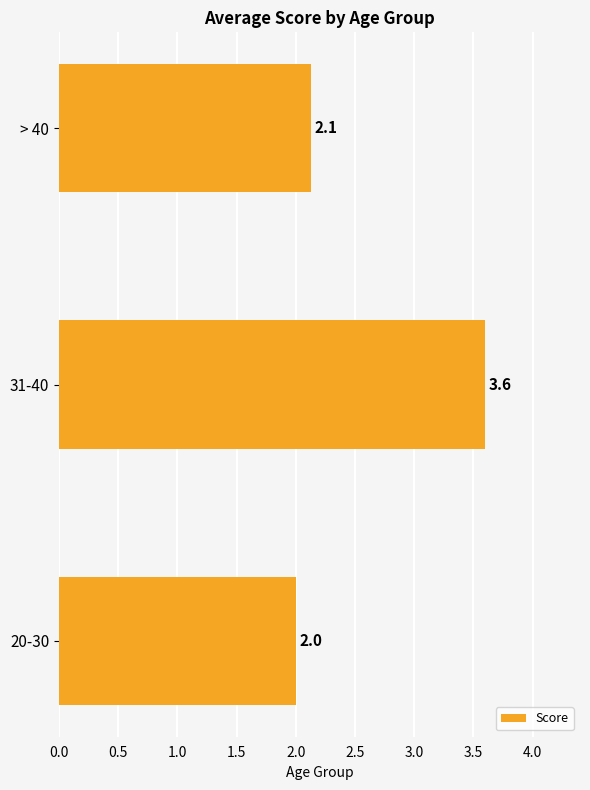

Is it true that the value at 20-30 is 0.7?

False